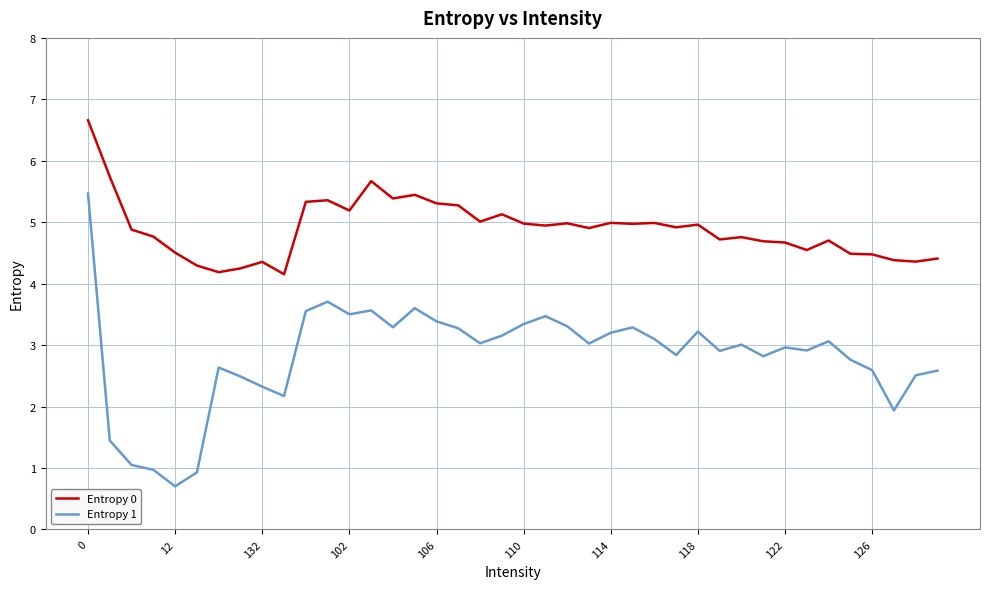

How many lines are shown in the chart?

2